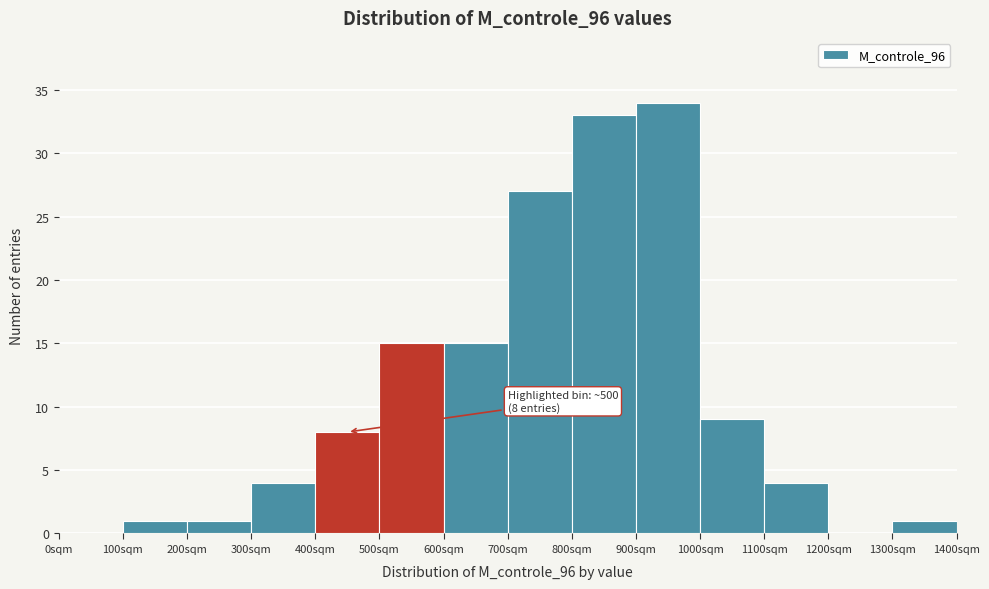

Which range on the x-axis has the tallest bar?

900 to 1000